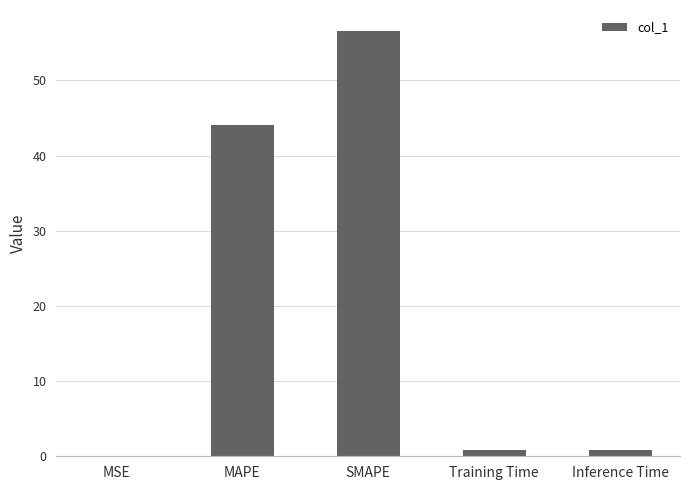

What is the difference between the values at Training Time and Inference Time?

0.1